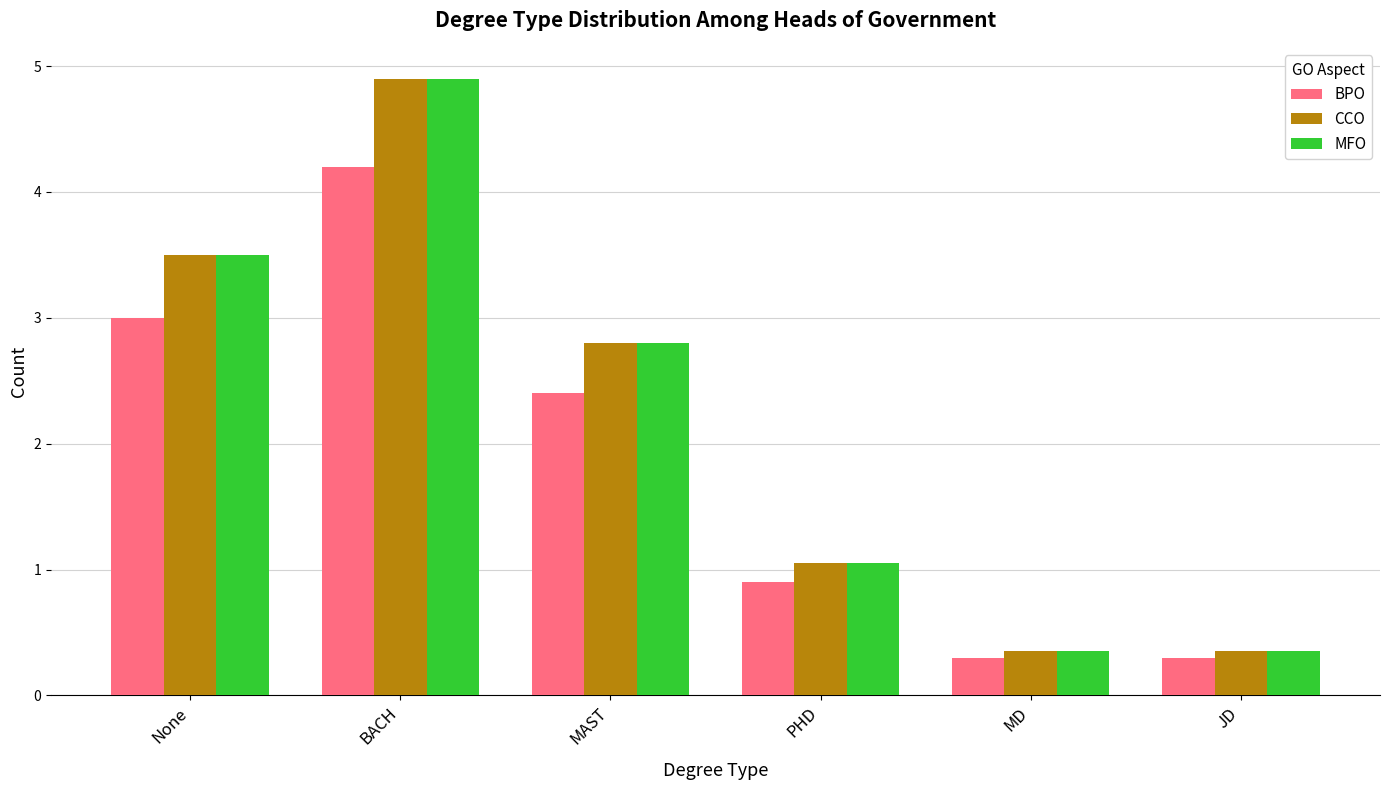

What is the difference between the highest and lowest values at MAST?

0.4